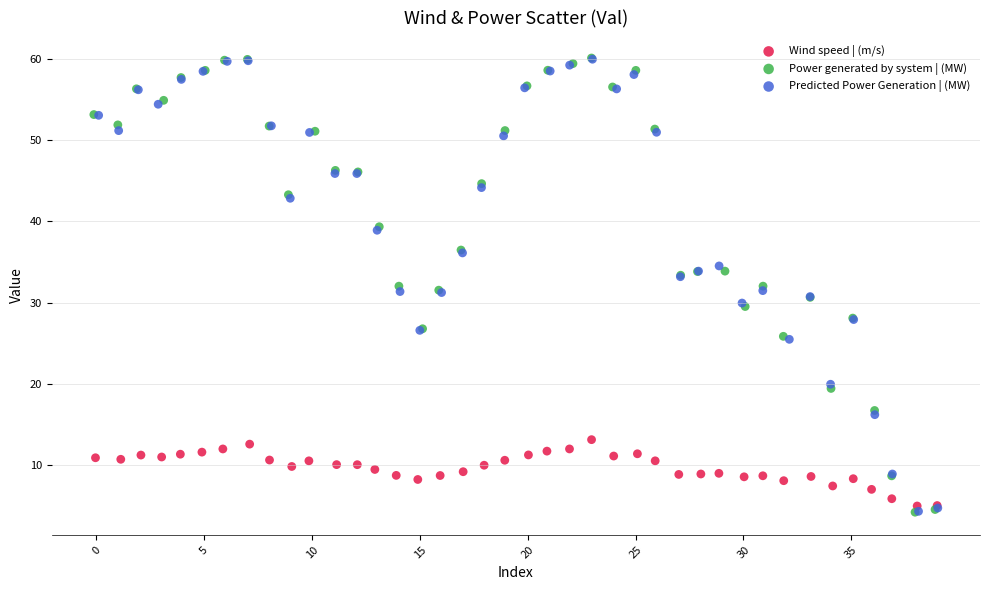

Which series has the largest Y range (max minus min)?

Power generated by system | (MW)